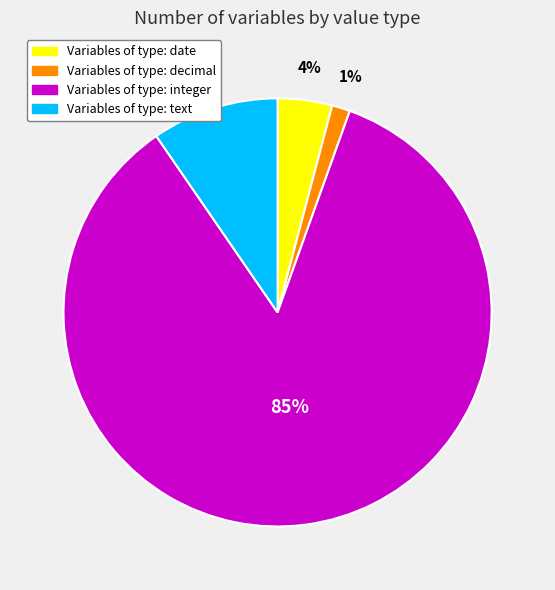

Is there a majority slice in this chart?

Yes